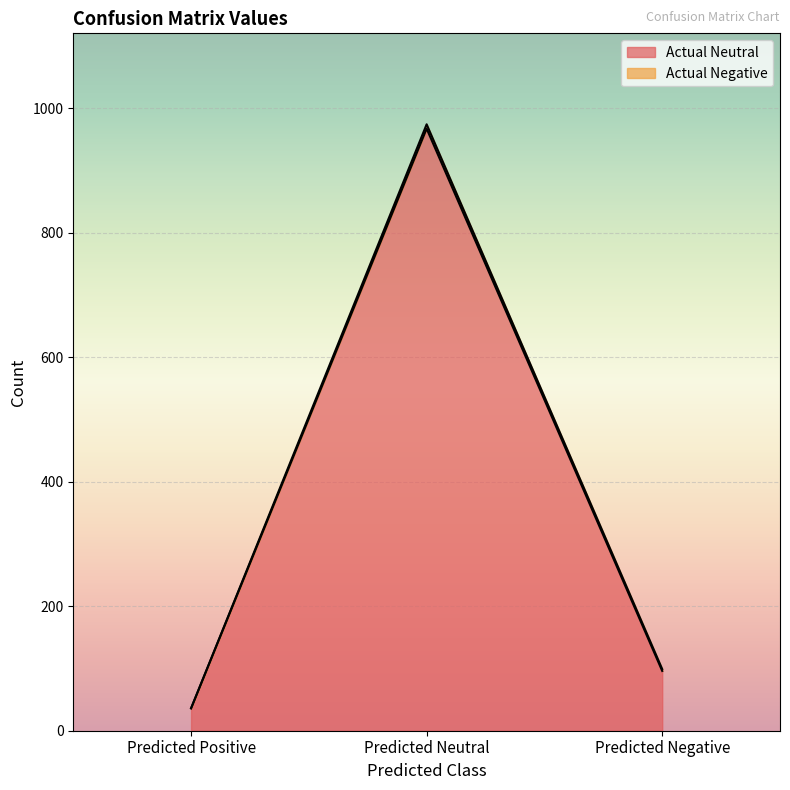

List the labels in order of value, largest first.

Predicted Neutral, Predicted Negative, Predicted Positive